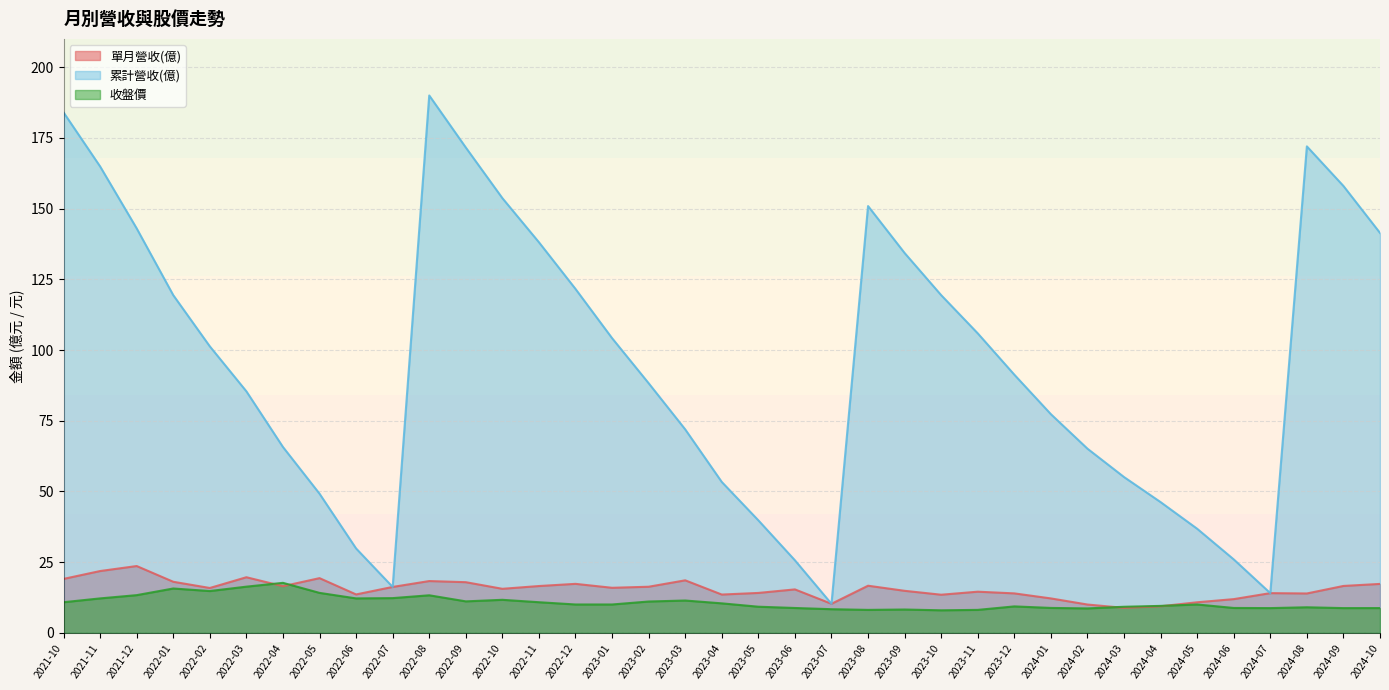

Count the number of data series in this chart.

3